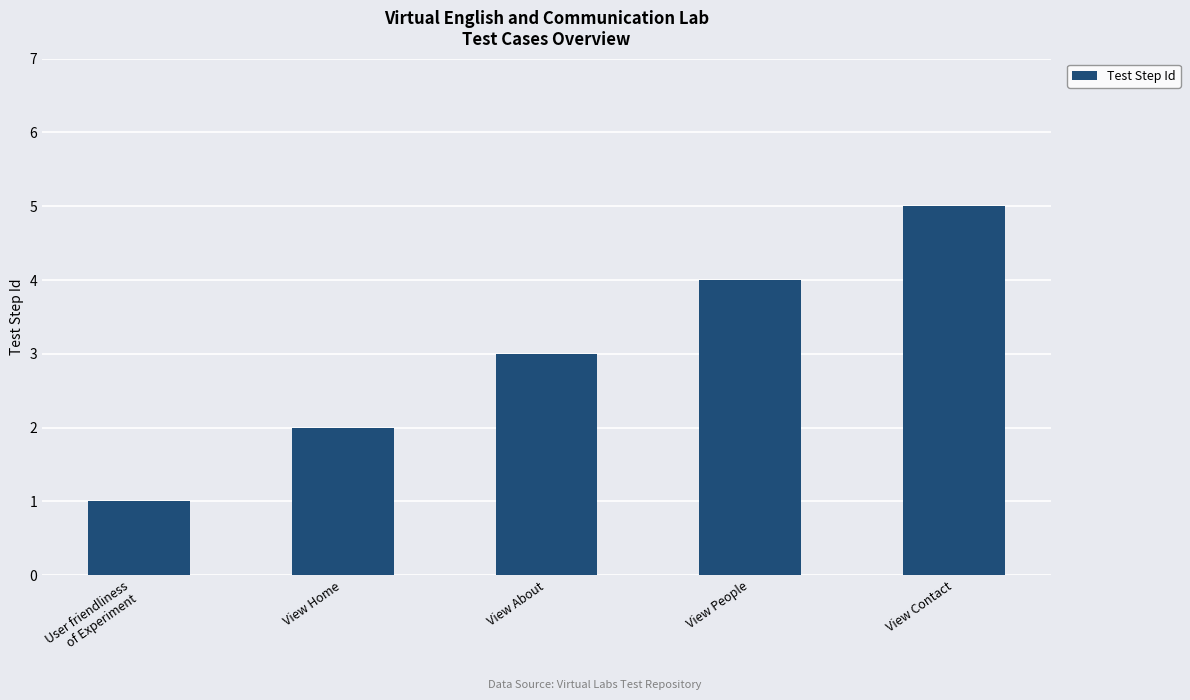

What is the label of the 3rd bar from the left?

View About